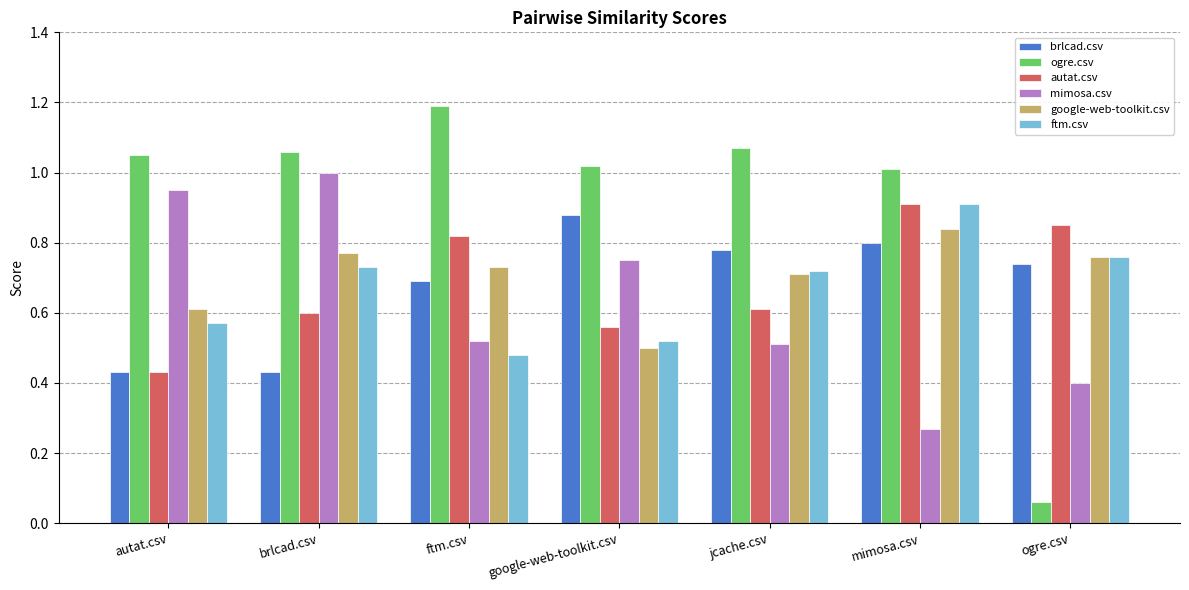

Which series has the largest range (max minus min)?

ogre.csv